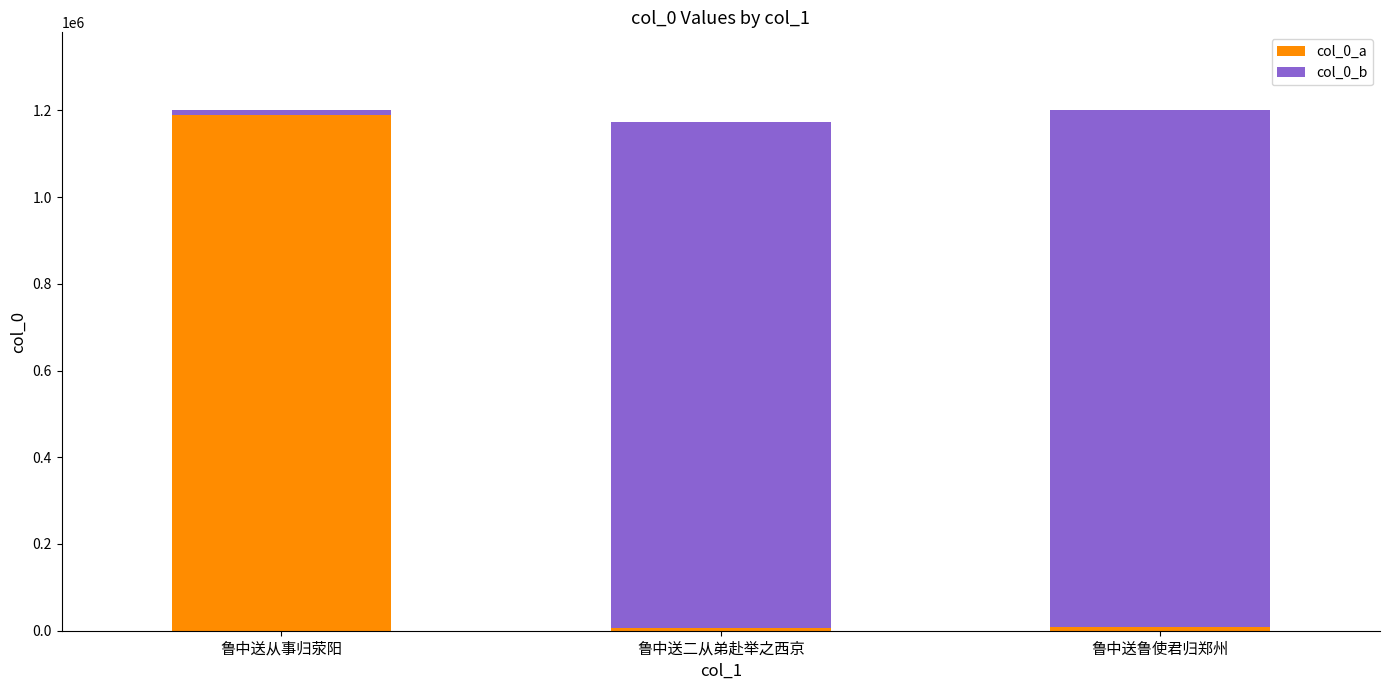

The col_0_a series shows 1752774 at 鲁中送从事归荥阳. True or false?

False